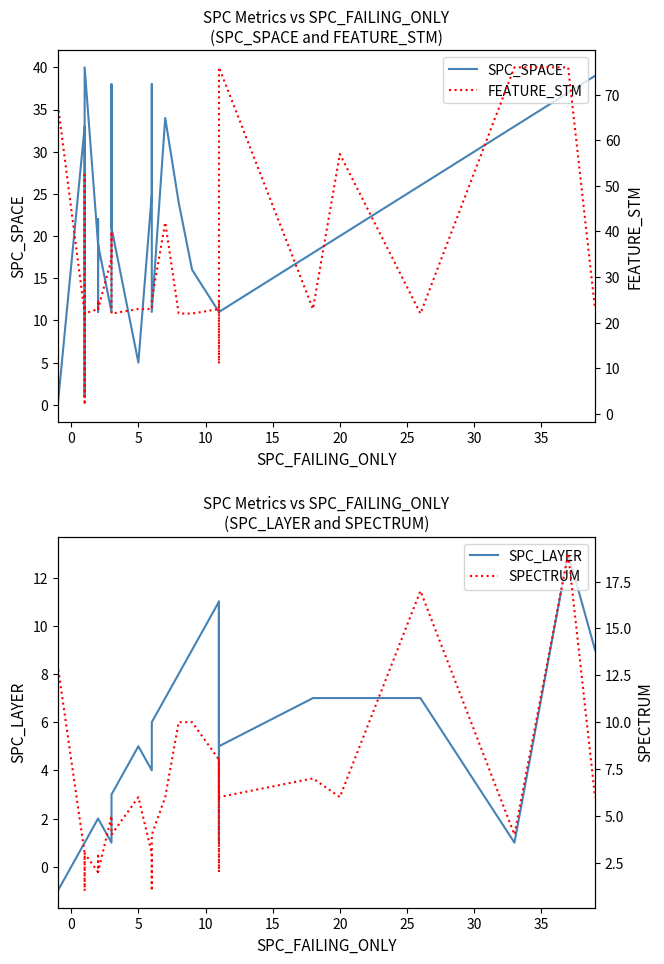

In SPC_SPACE, how many points are lower than both neighbors (excluding endpoints)?

5